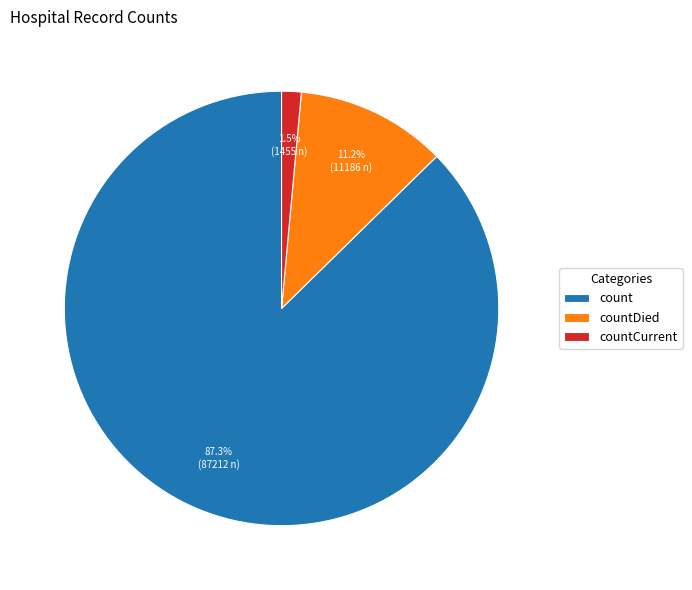

Rank the categories by value from lowest to highest.

countCurrent, countDied, count